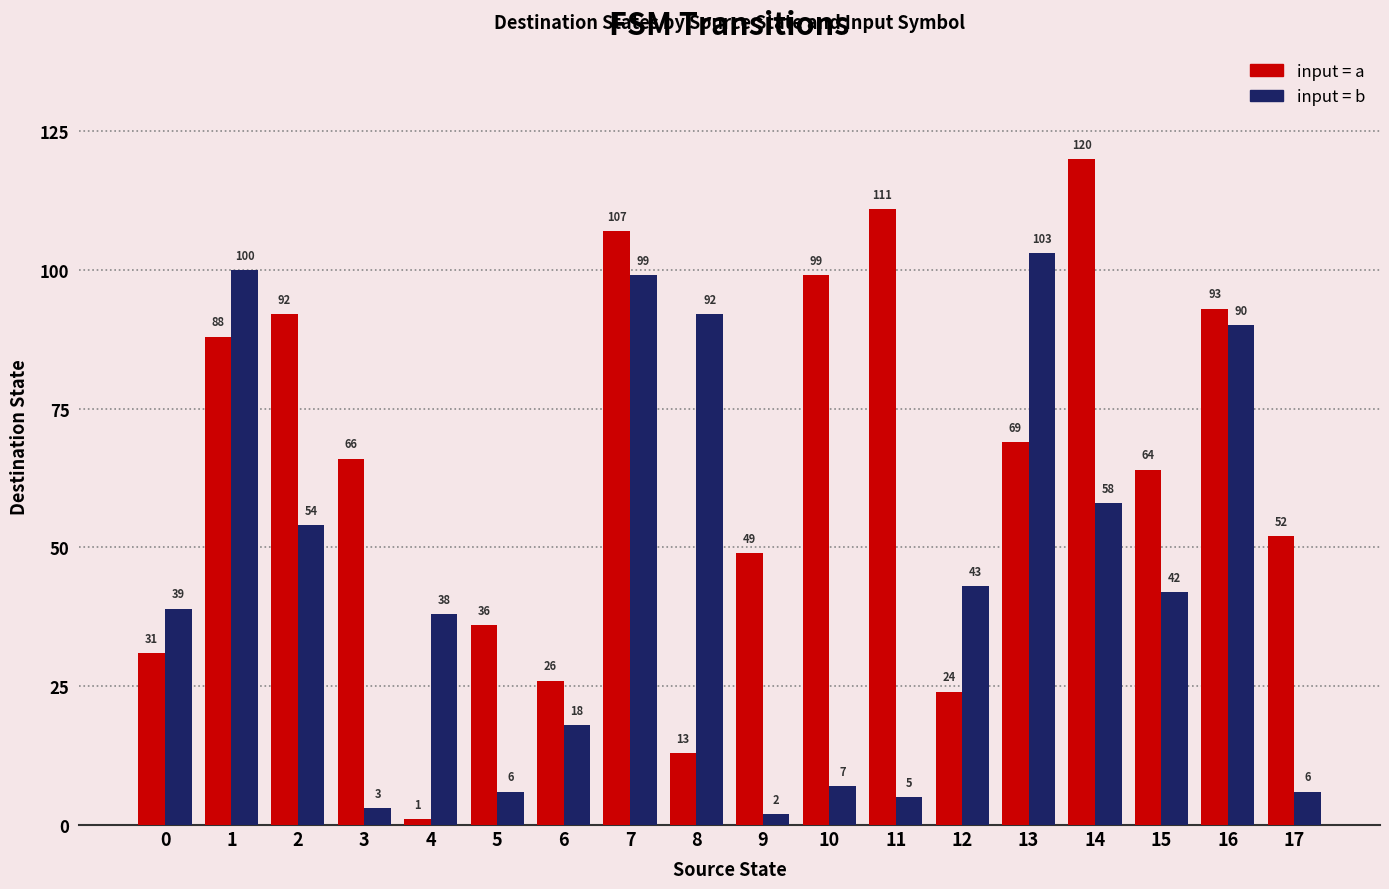

What is the total value across all series at 2?

146